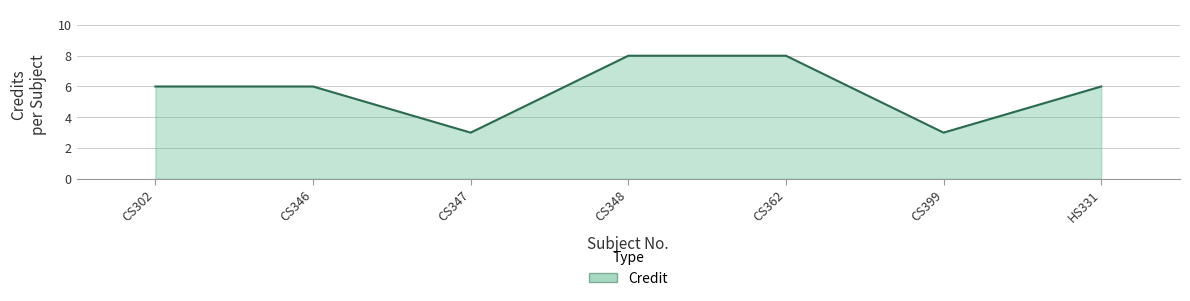

What is the ratio of the value at CS362 to the value at CS347?

2.7